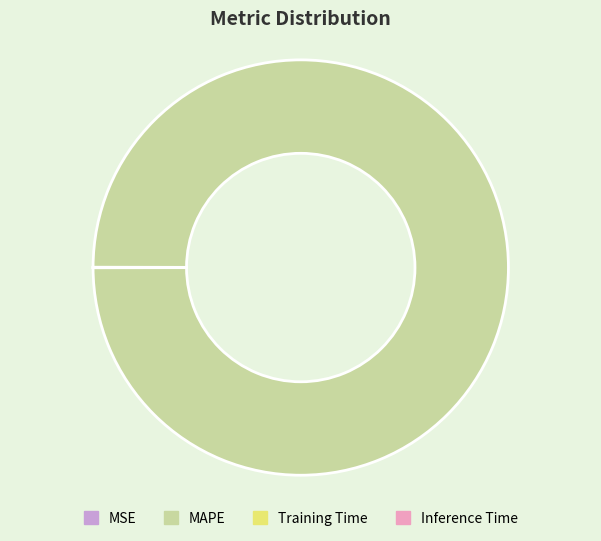

Which slice is the largest?

MAPE